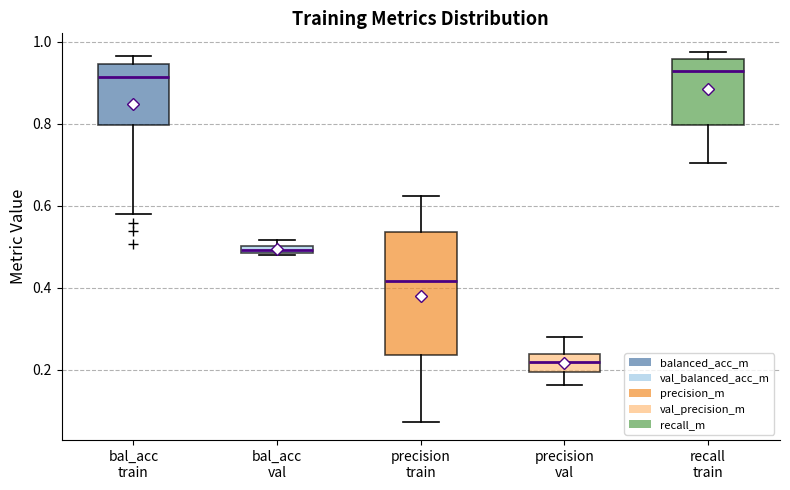

Where does the median line of the box for bal_acc train sit on the y-axis? The values are not printed on the chart, so give them approximately, as read against the axis.

0.92